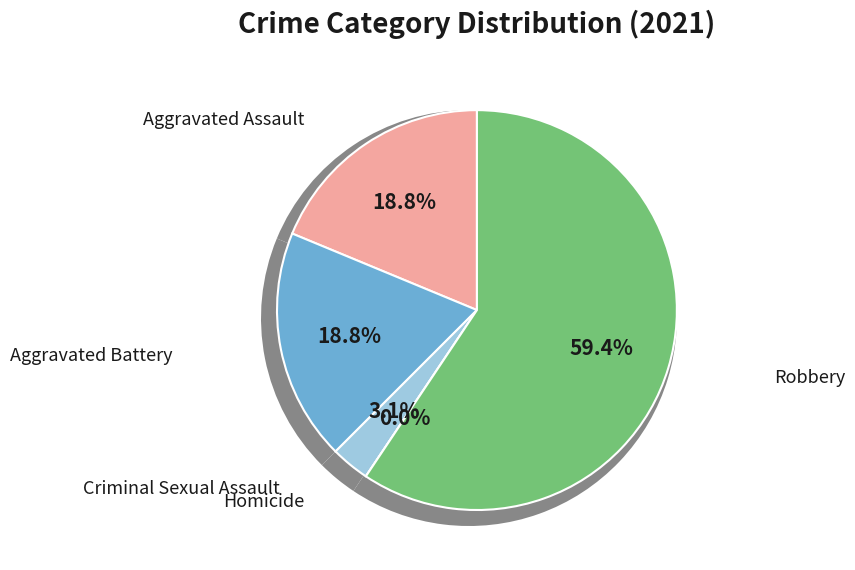

How many slices are in this pie chart?

5